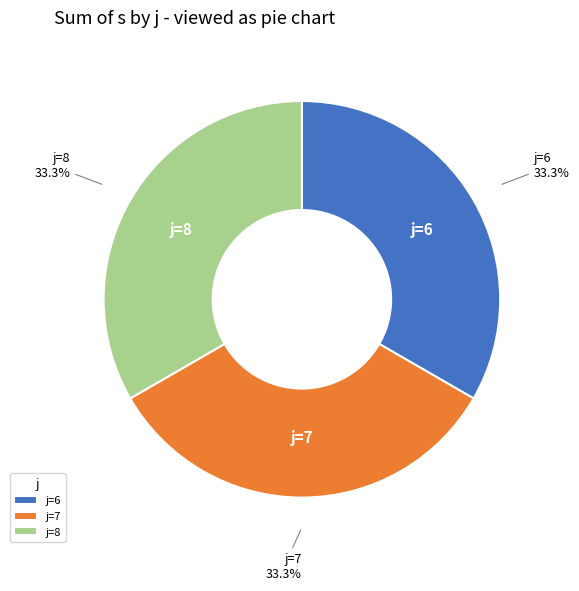

What is the ratio of the value at j=6 to the value at j=7?

1.0